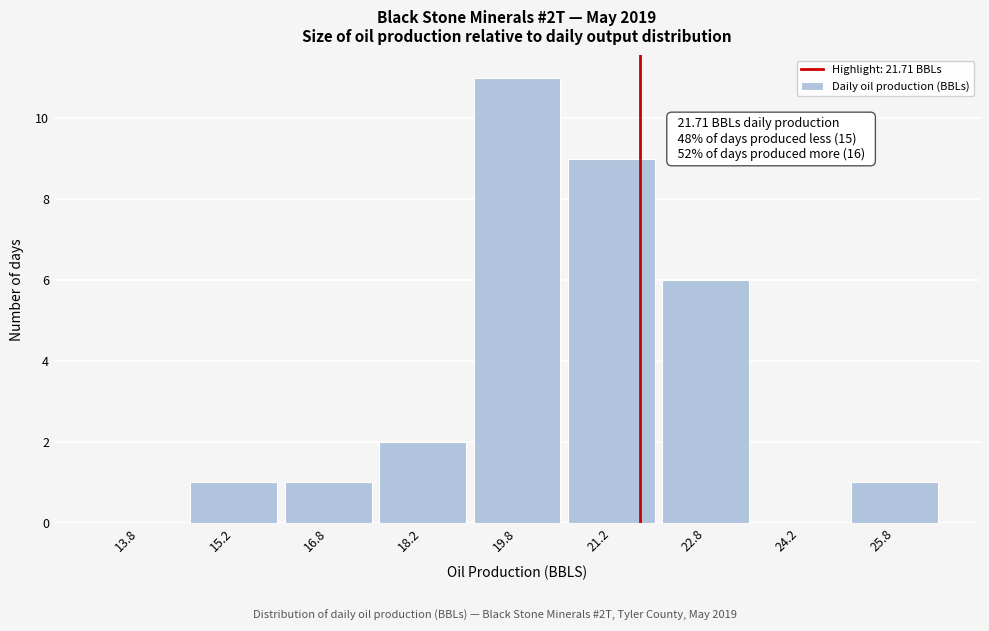

Which range on the x-axis has the tallest bar?

19.0 to 20.5